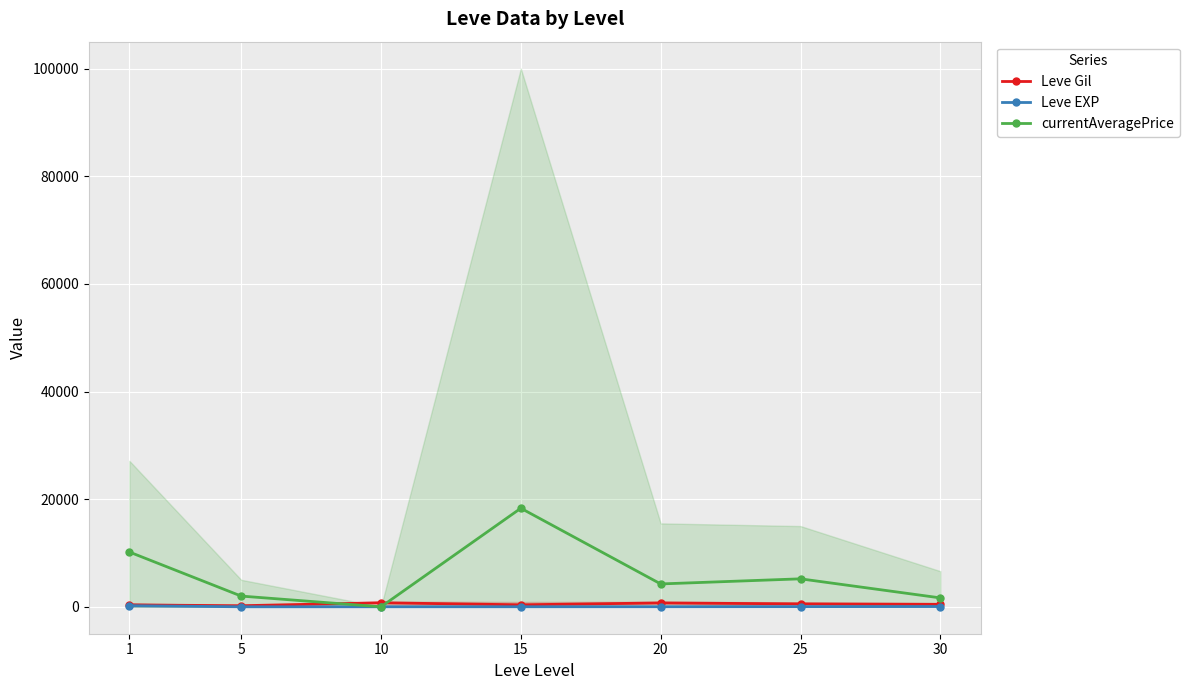

Is it true that Leve Gil equals 988.2 at 20?

False